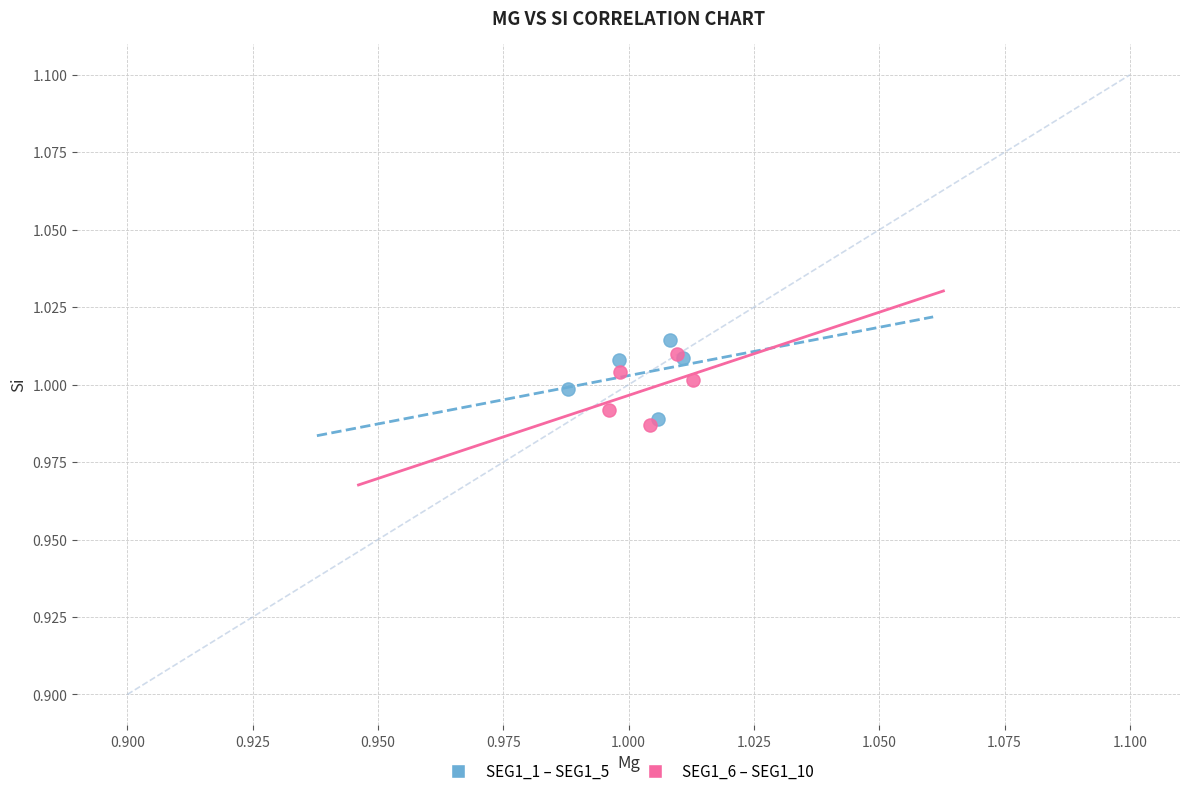

What are all the series names shown in the legend?

SEG1_1 – SEG1_5, SEG1_6 – SEG1_10